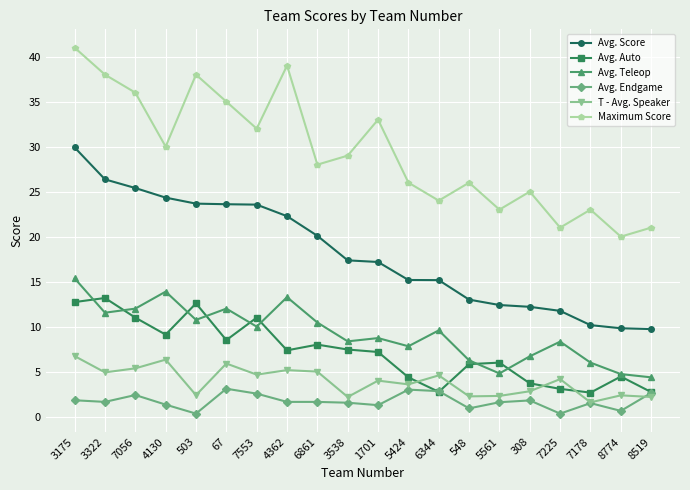

True or false: Maximum Score has more than 2 points higher than both neighbors.

True